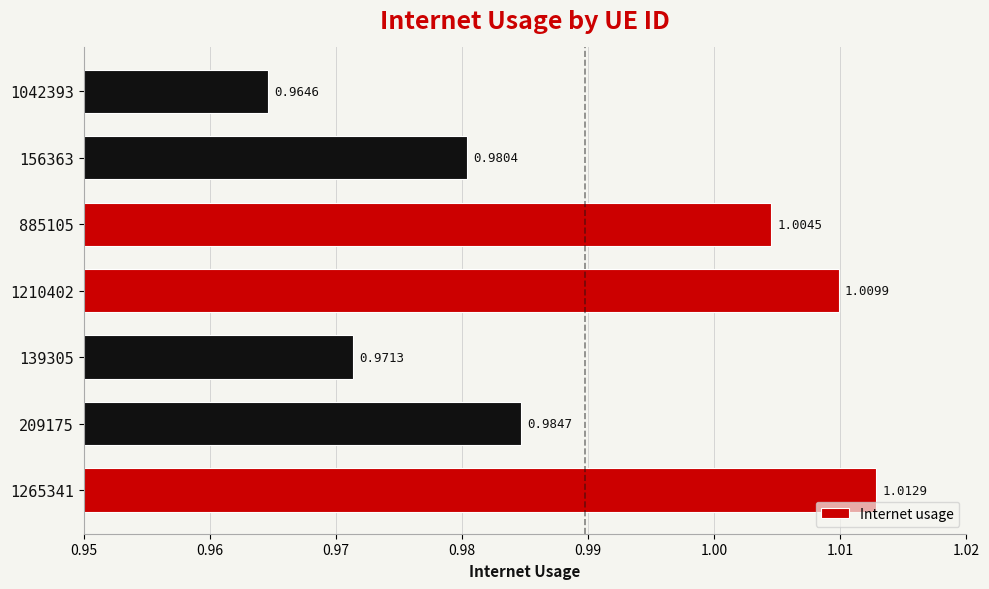

Which has a higher value, 156363 or 1265341?

1265341